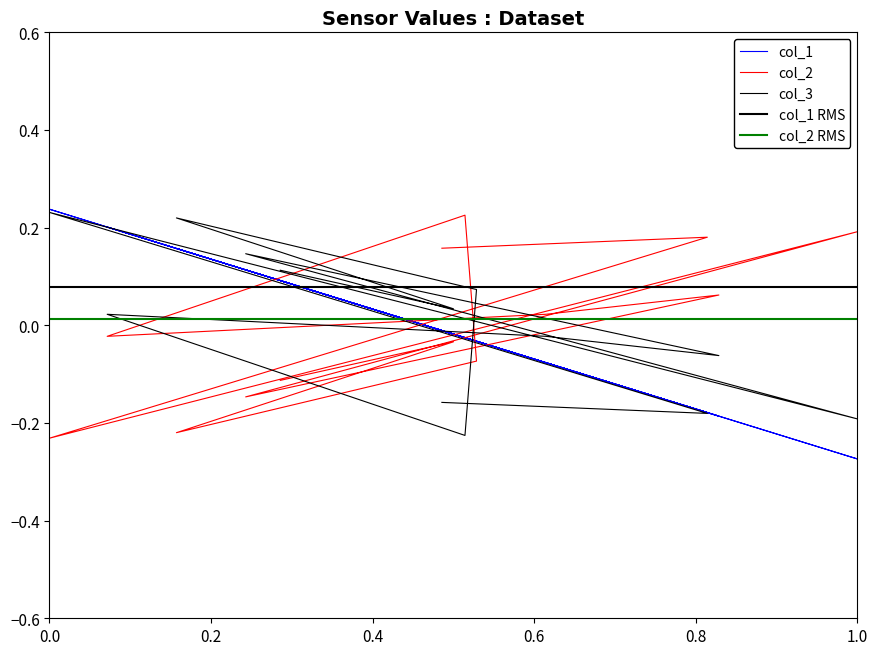

How many values in col_3 are below zero?

6